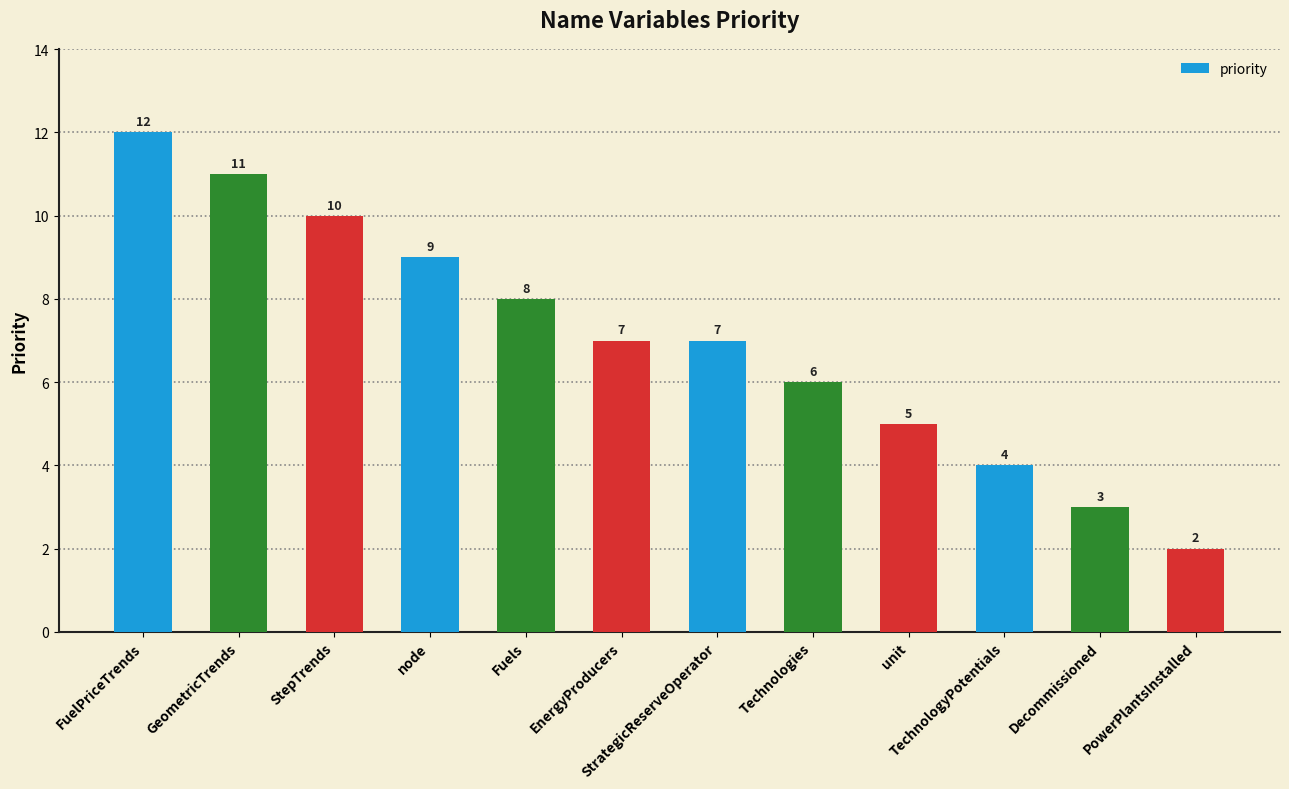

Between EnergyProducers and TechnologyPotentials, which is larger?

EnergyProducers